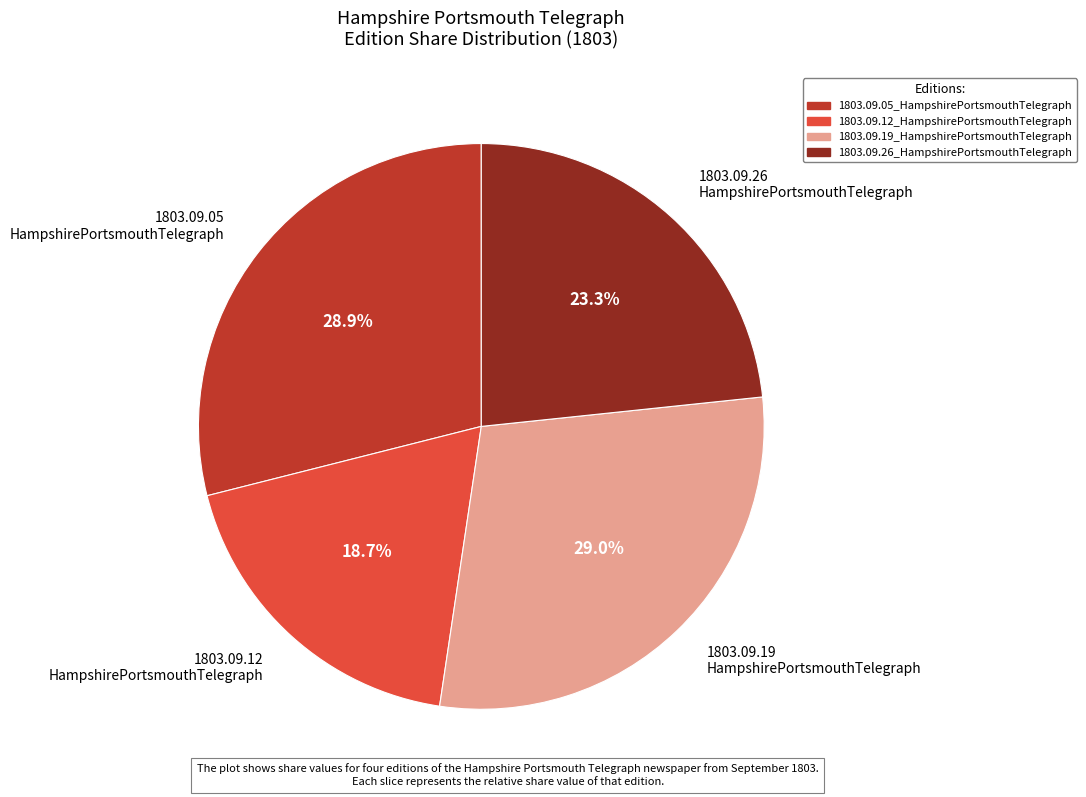

Does any single category account for the majority?

No